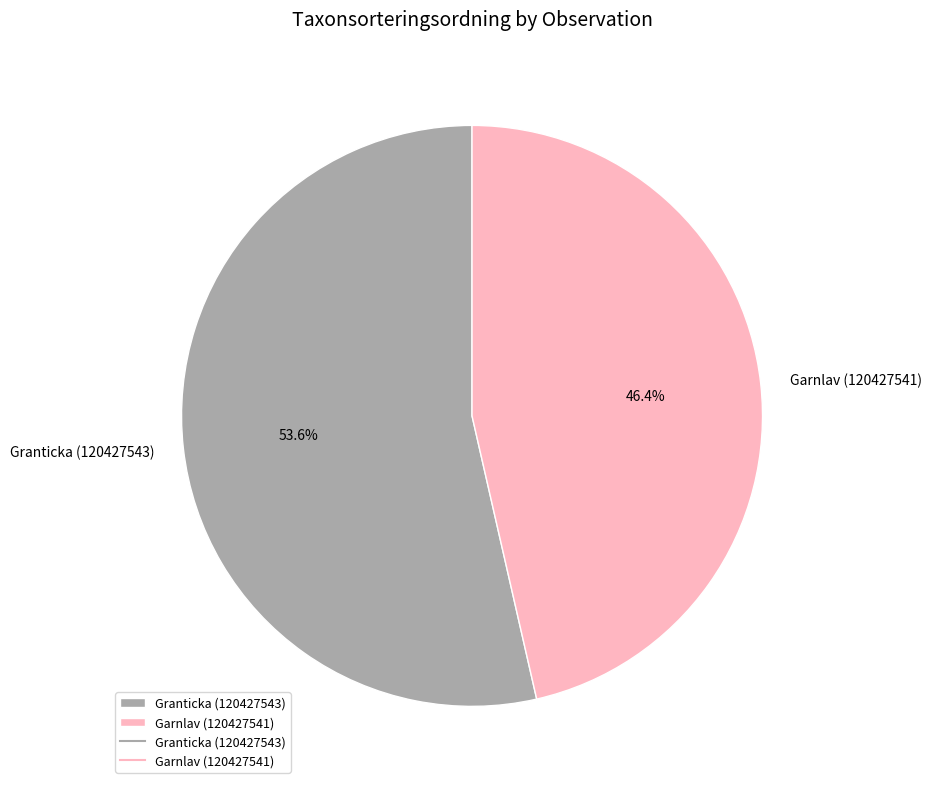

To the nearest percent, what portion does Garnlav (120427541) represent?

46%